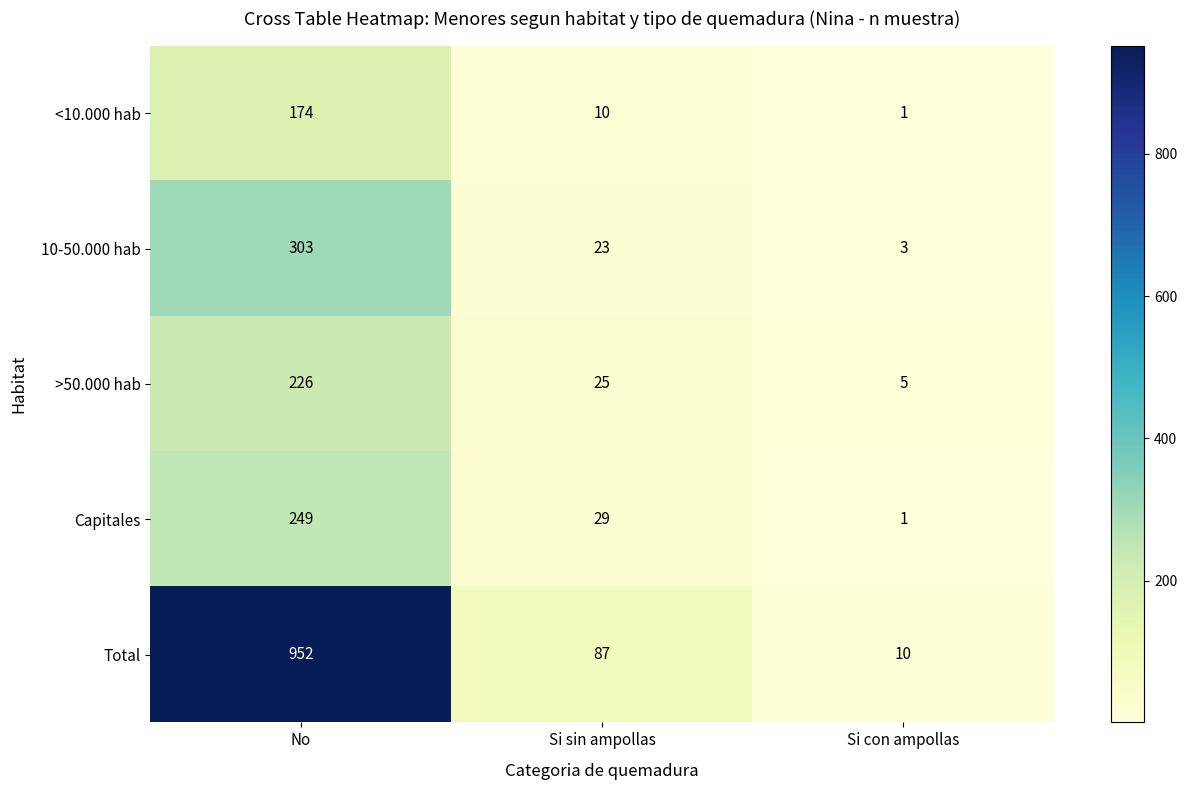

How many series are shown in this chart?

5